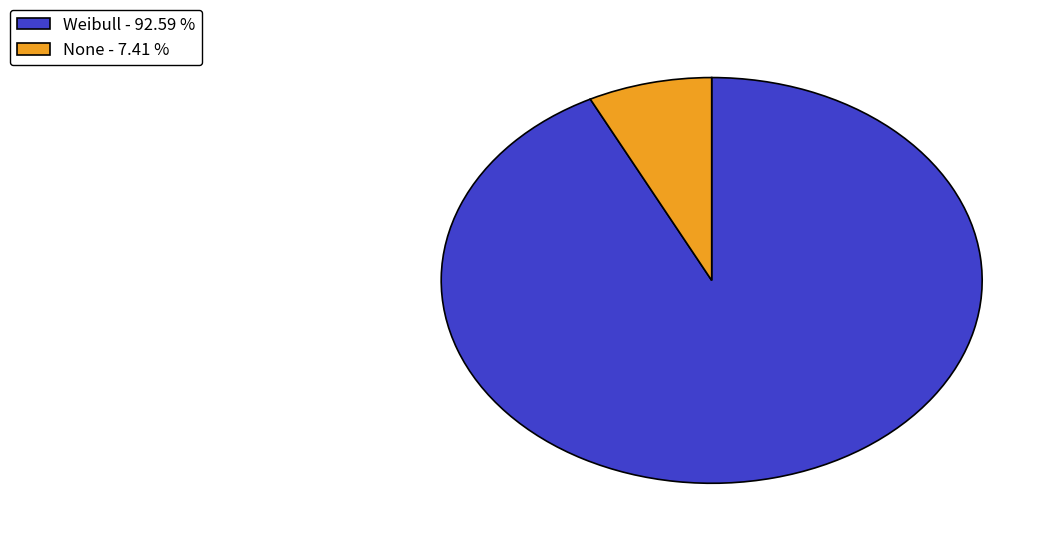

Does any single category account for the majority?

Yes